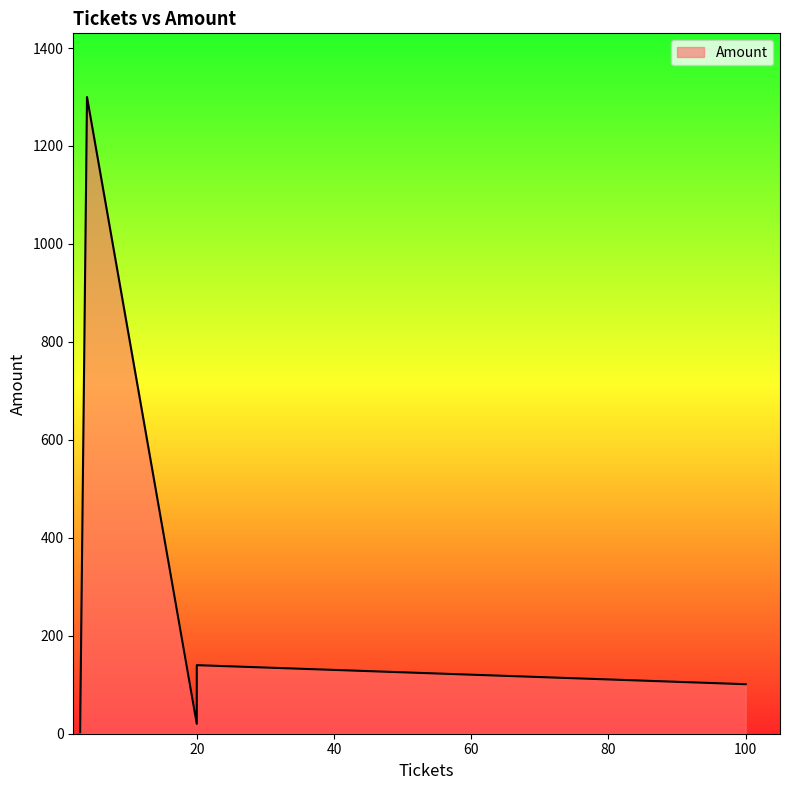

True or false: the data shows 10.2 at 20.

False